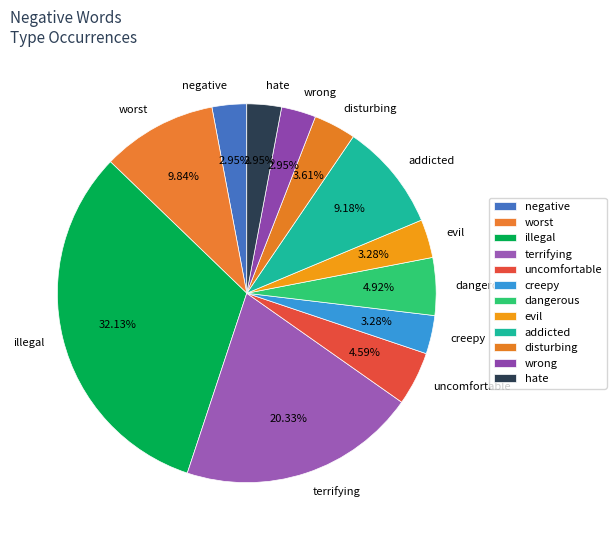

Is there a majority slice in this chart?

No